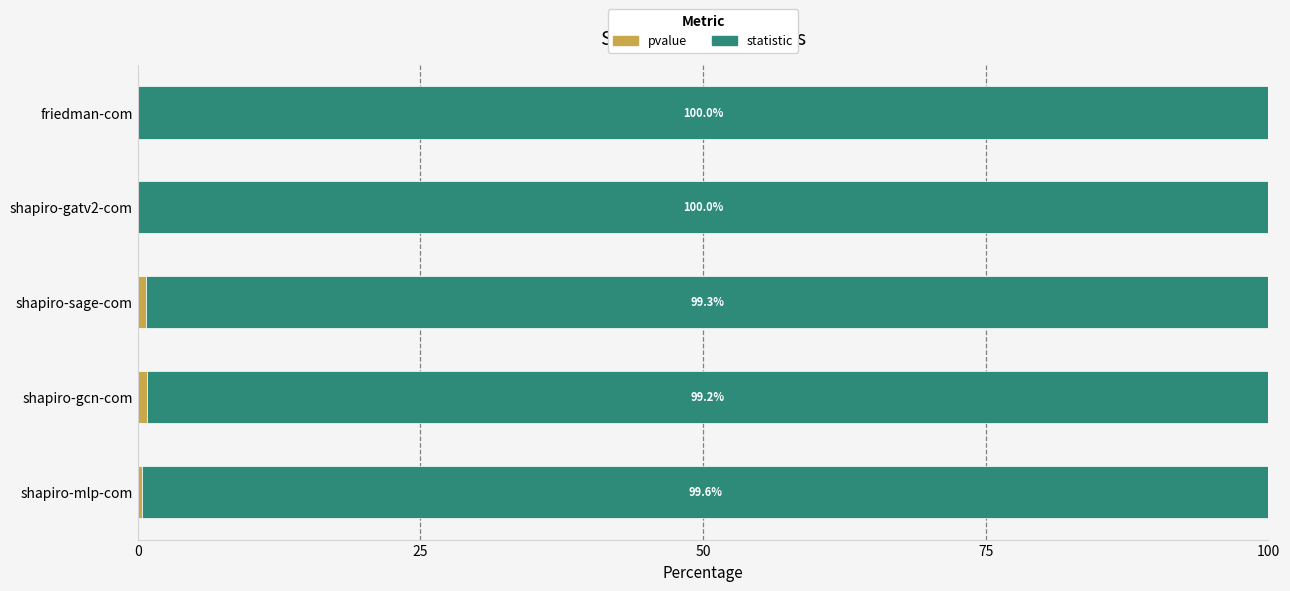

What is the total value across all series at shapiro-gatv2-com?

100.0